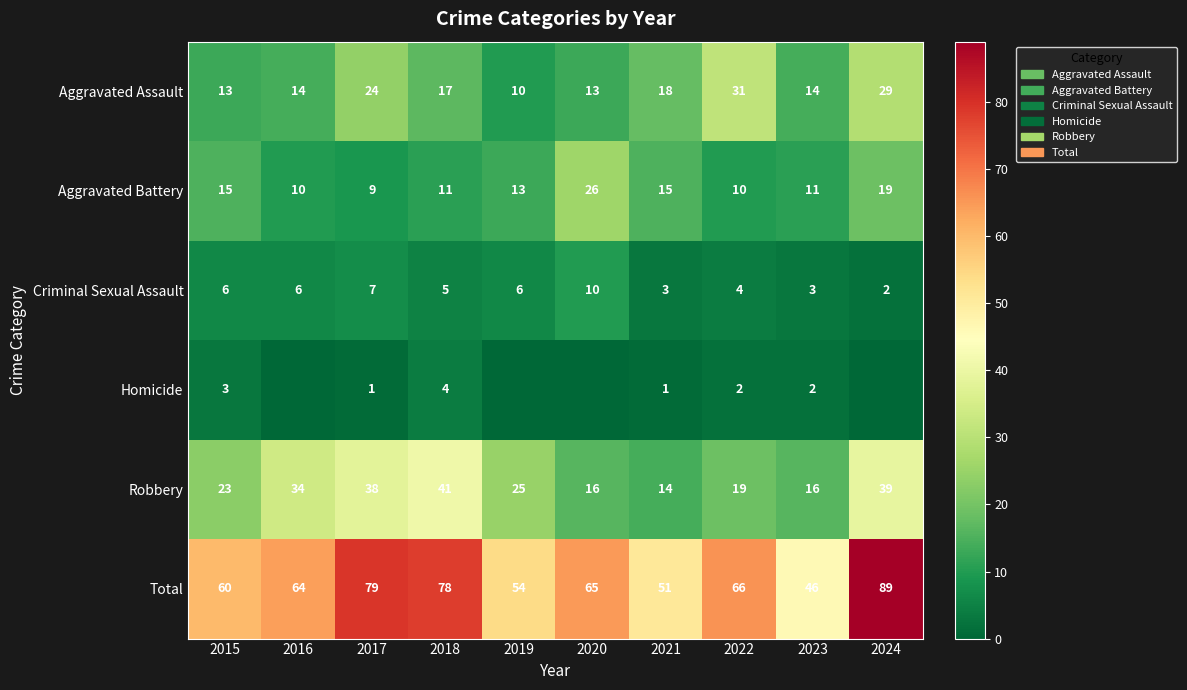

What is the difference between the second highest and minimum values in the Total series?

33